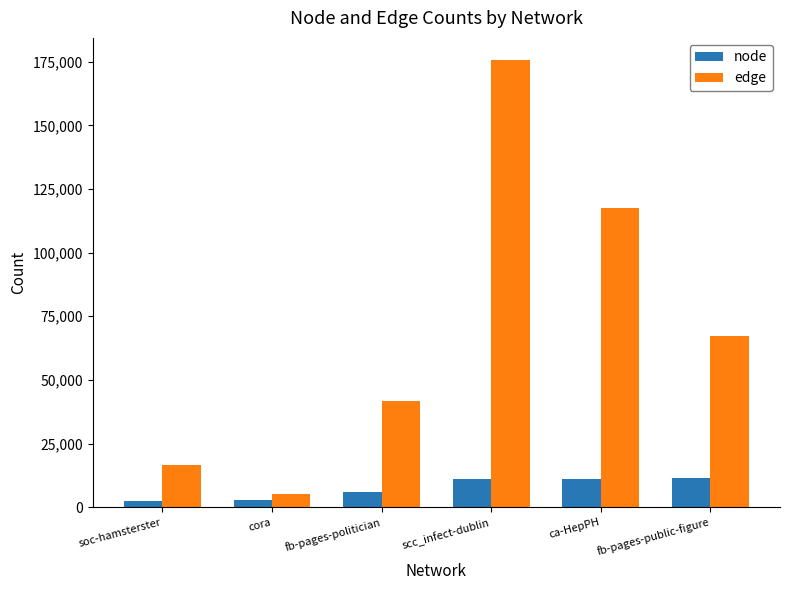

Rank the series by their maximum value, from lowest to highest.

node, edge